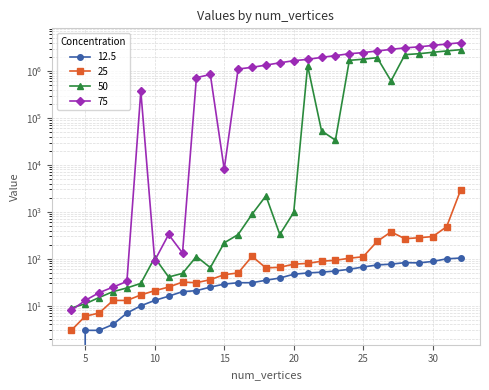

True or false: 75 and 12.5 cross at least once.

False